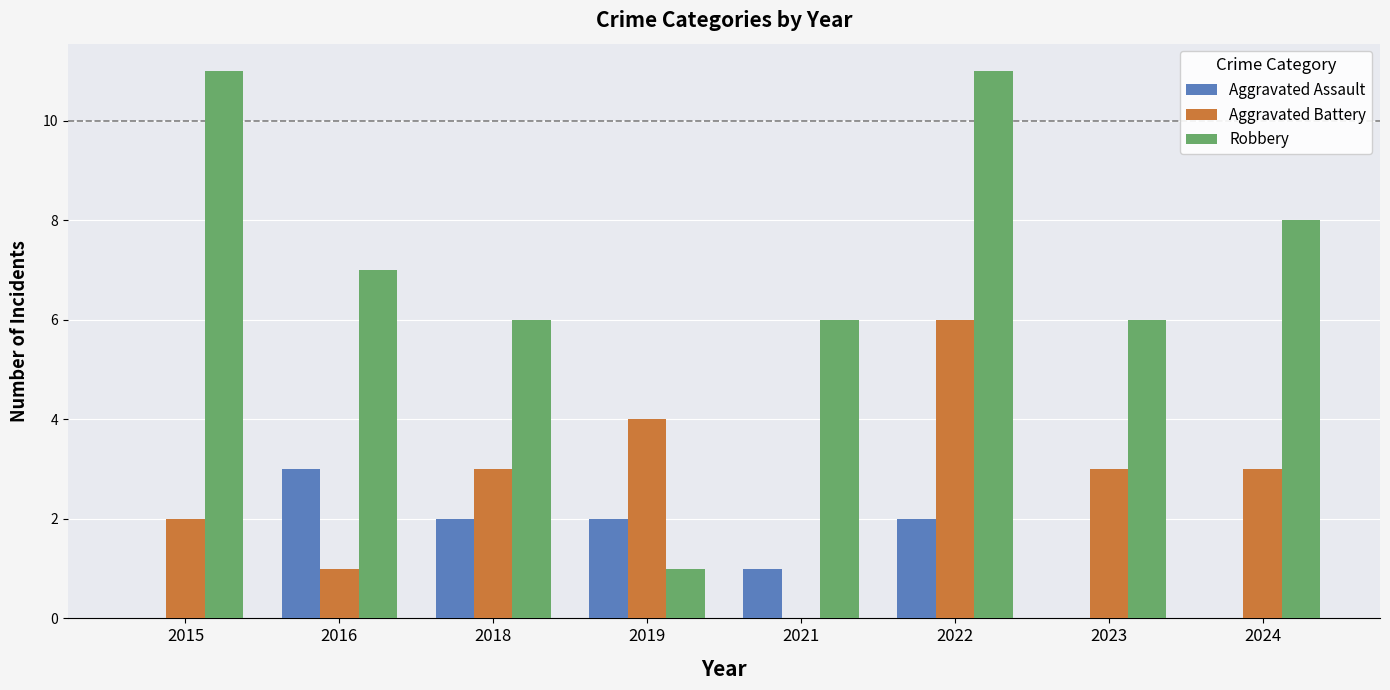

Is the value of Aggravated Assault at 2015 greater than the value of Robbery at 2019?

No